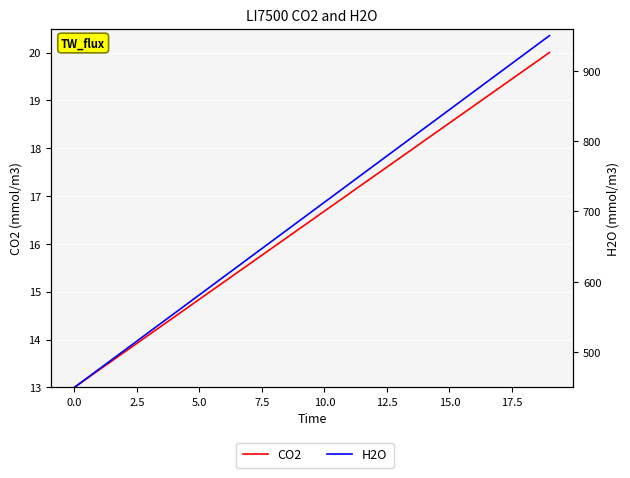

What is the label of the 1st point from the right?

19